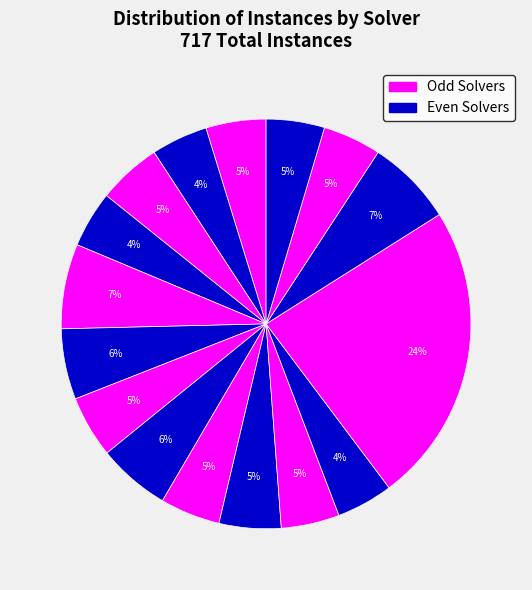

Which slice is the largest?

12